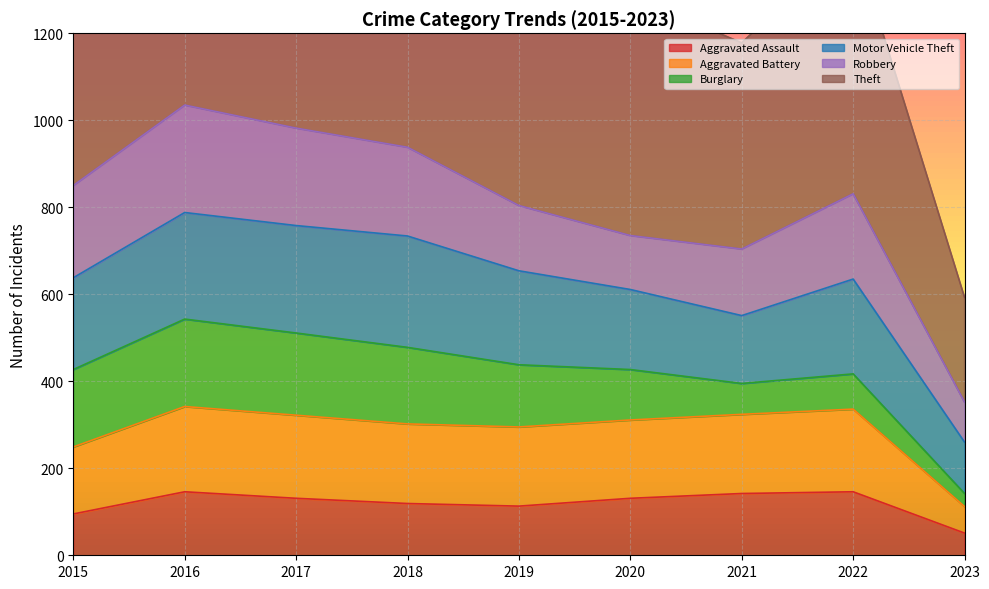

The Aggravated Assault series shows 142 at 2021. True or false?

True